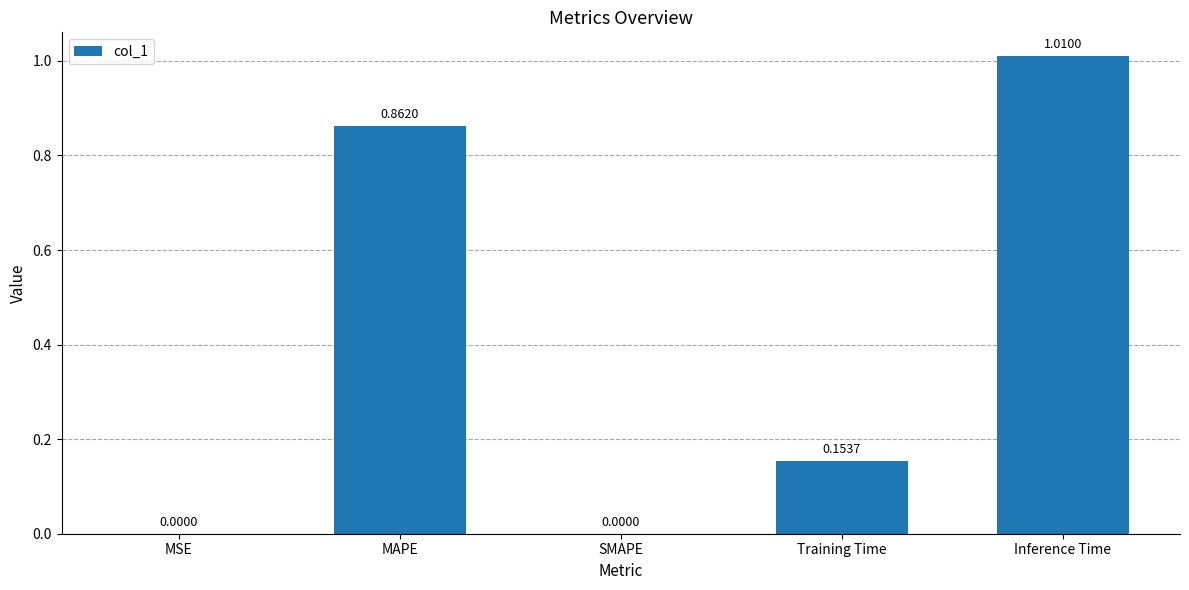

At which category does the chart reach its peak across all series?

Inference Time